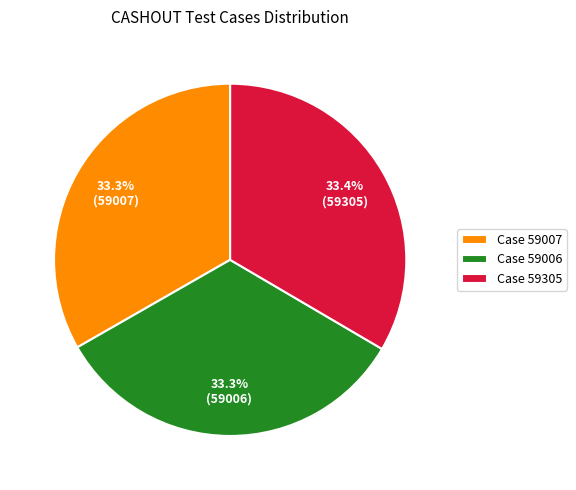

Combined, do Case 59305 and Case 59006 account for over 50%?

Yes